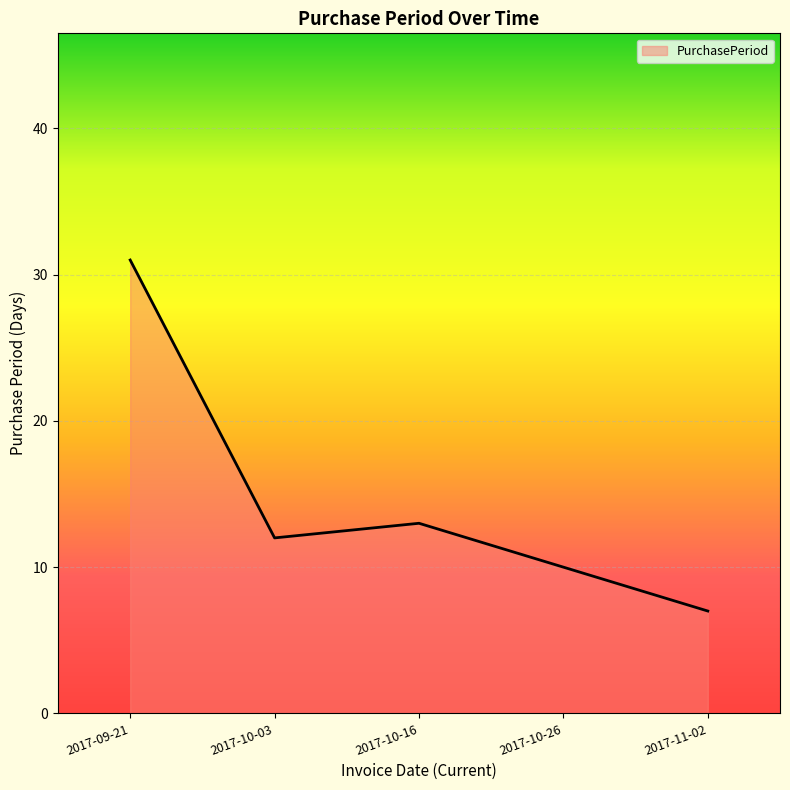

Read the value at 2017-09-21.

31